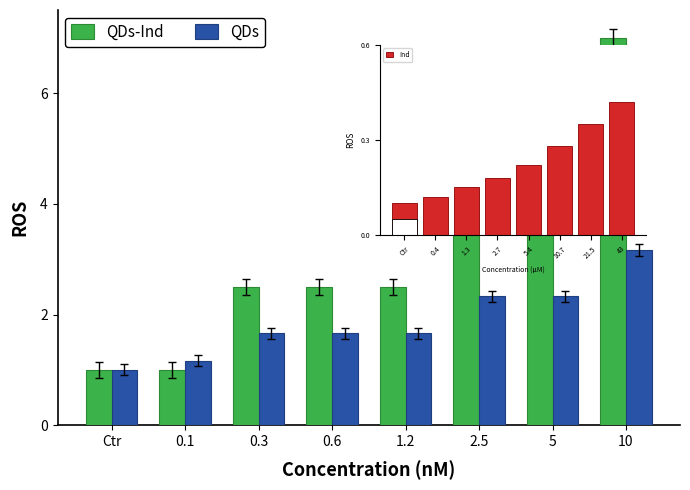

At which label does QDs-Ind first exceed 2?

0.3